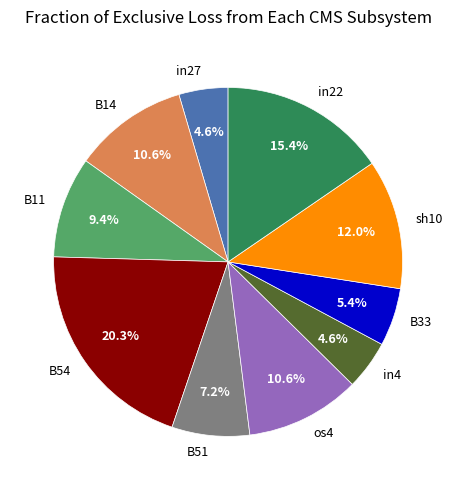

True or false: B33 accounts for 1% of the total.

False